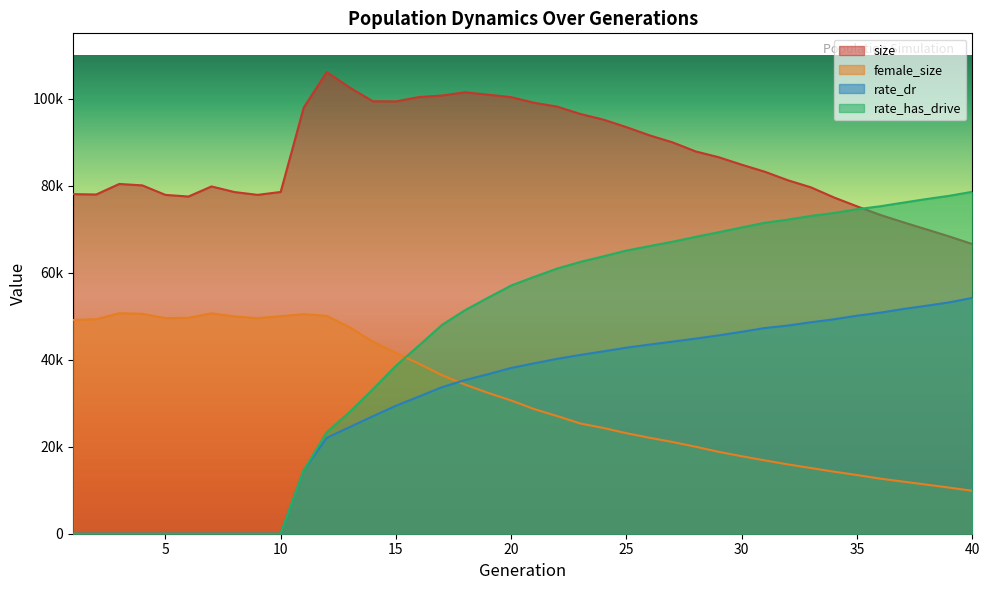

True or false: rate_has_drive and female_size intersect in this chart.

True